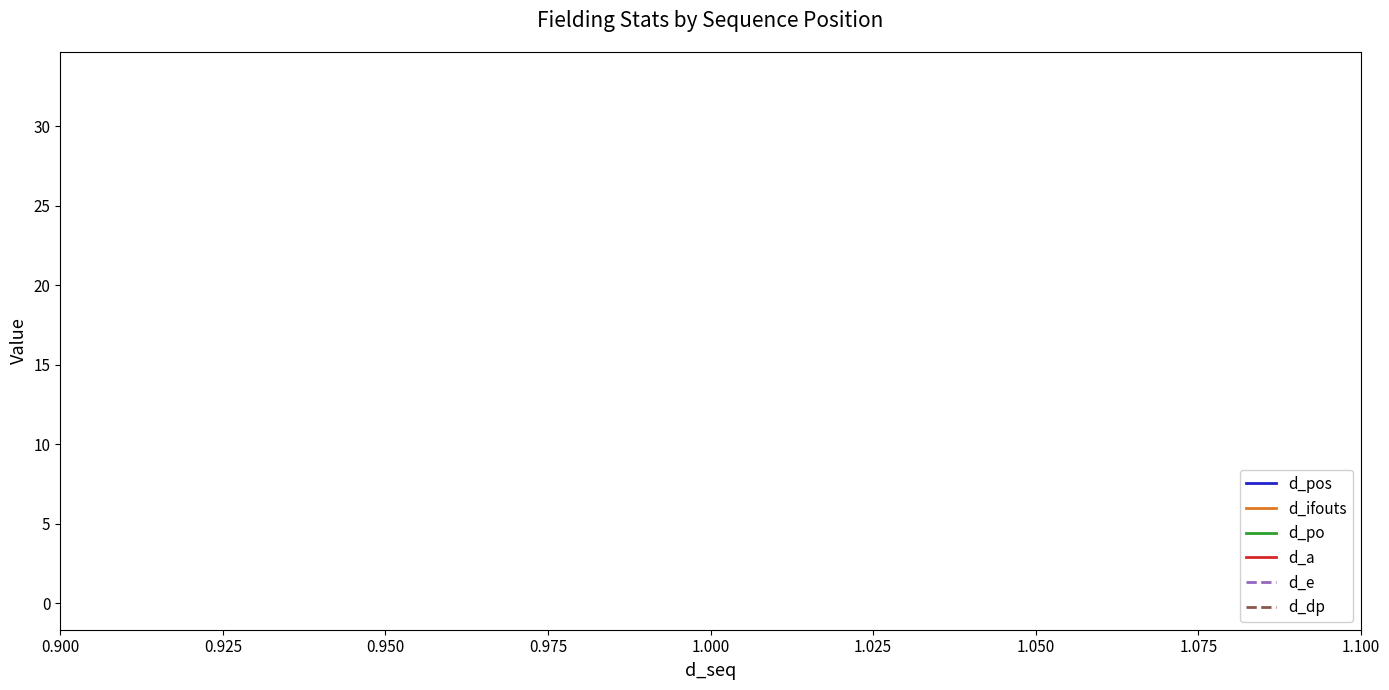

Read the d_po value at 1.

1